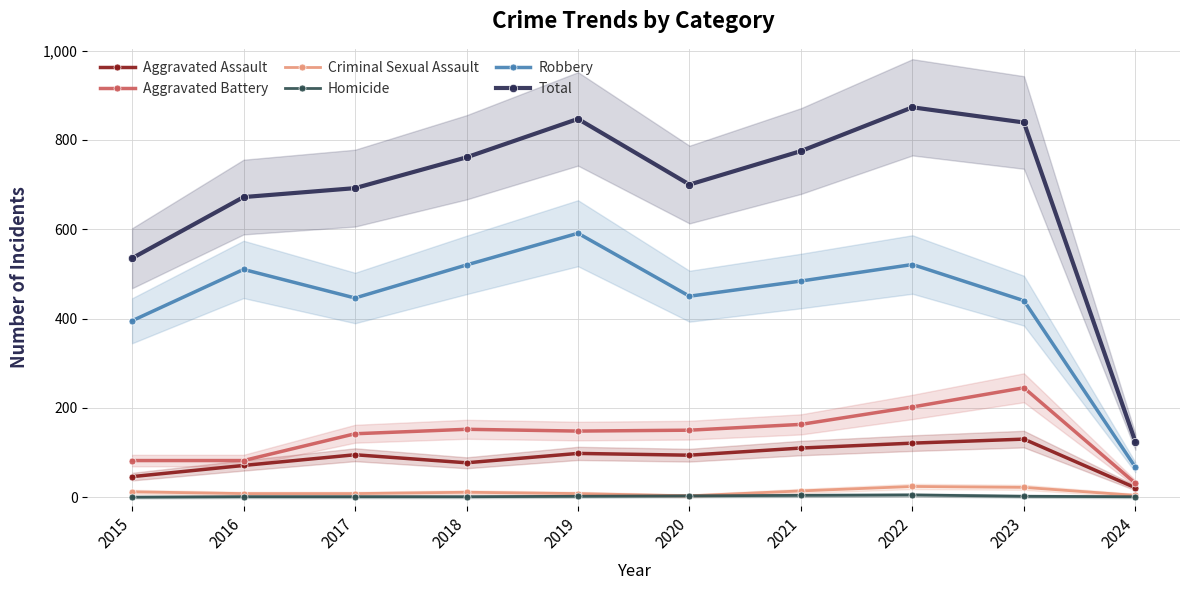

What is the approximate value of Criminal Sexual Assault at 2018, to the nearest 5?

10